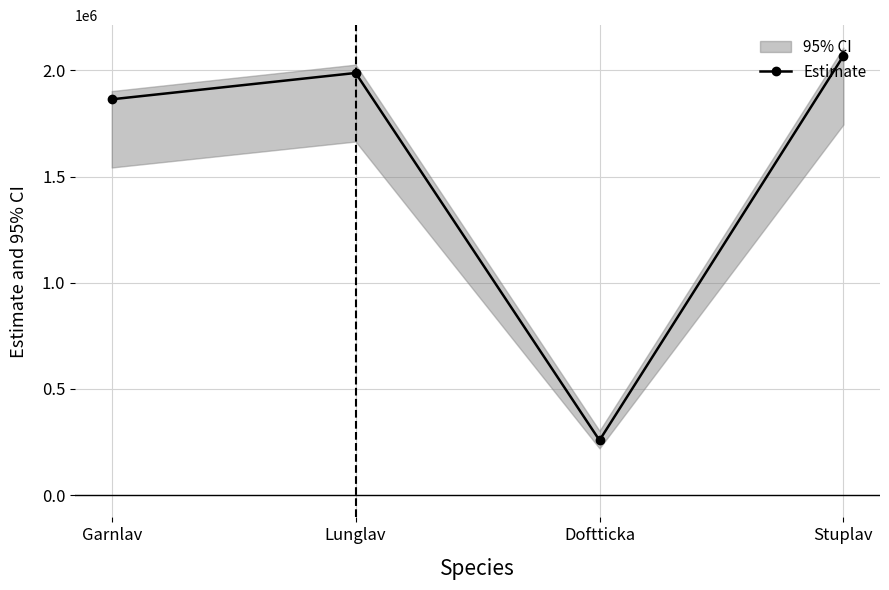

How many interior local valleys (lower than both neighbors) does the data have?

1